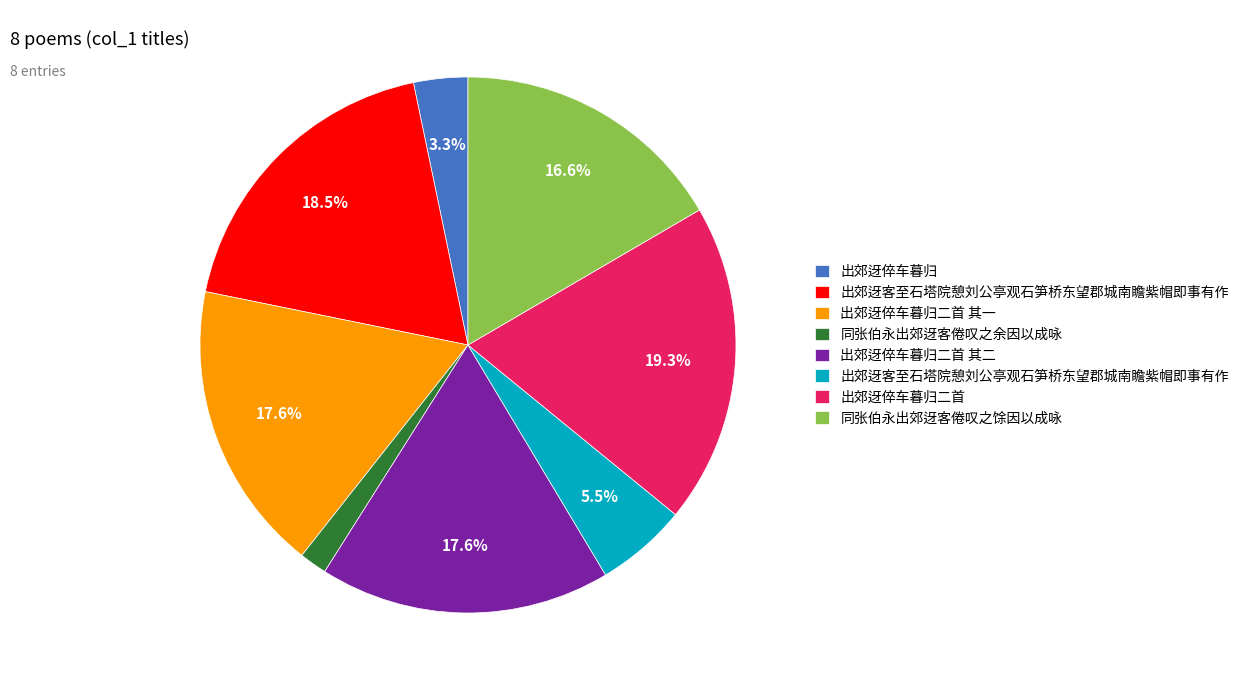

Does any single category account for the majority?

No